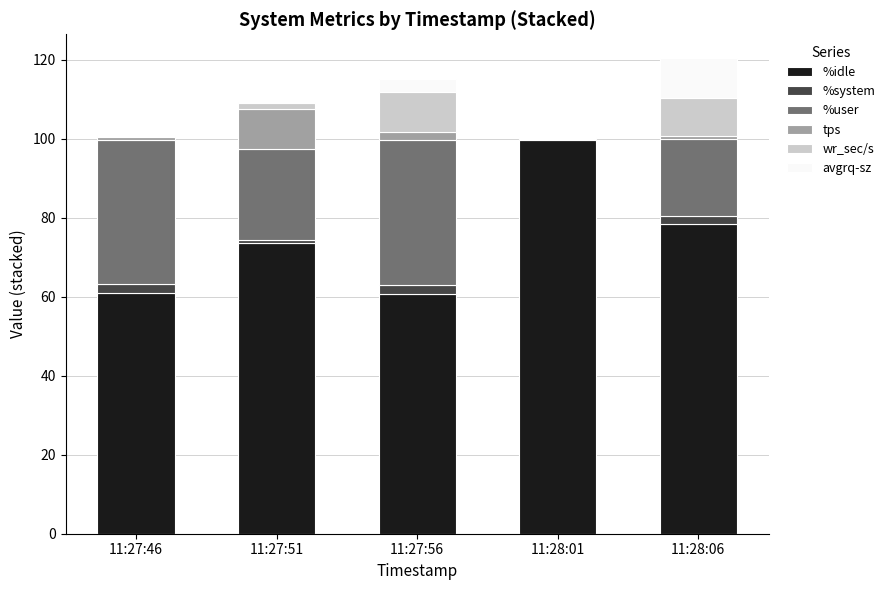

At which label does %idle reach its peak?

11:28:01